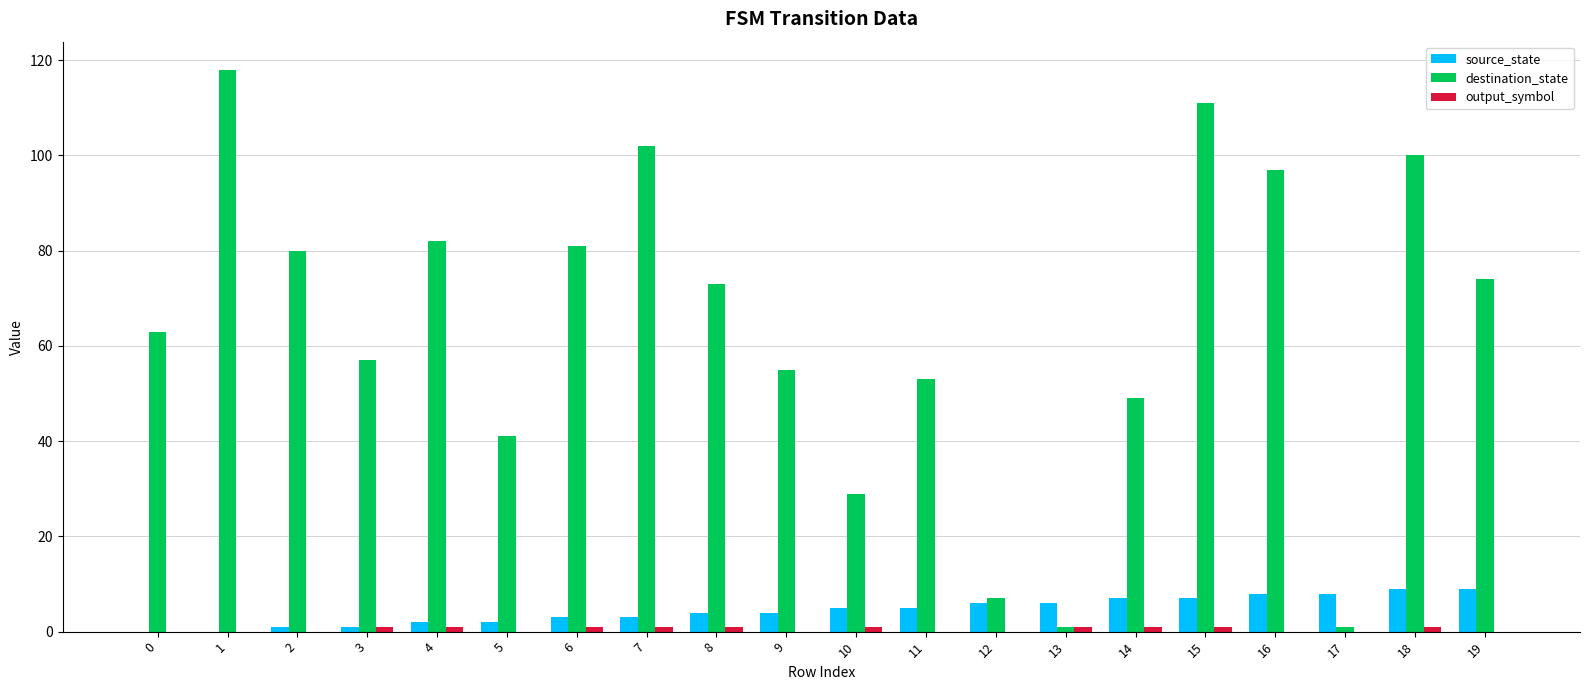

The value of destination_state at 2 is 80. True or false?

True